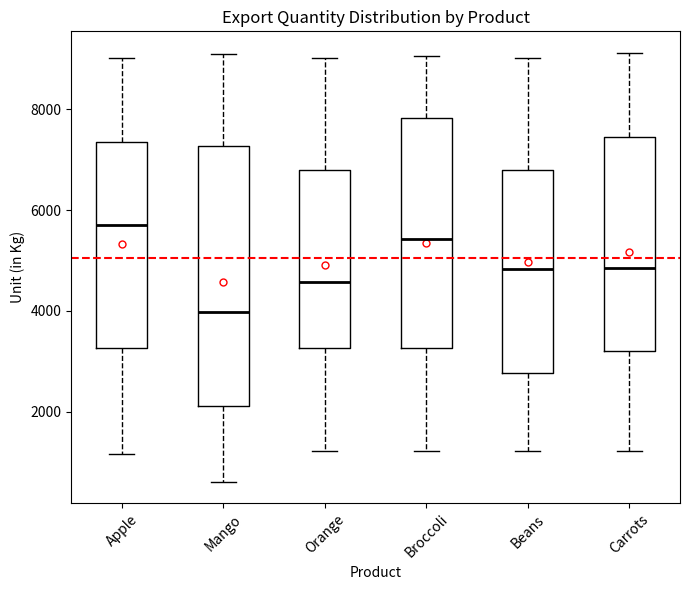

Reading left to right, transcribe this box plot: for each box, give where its median line is, the range the box spans, and where its two whiskers end, as read against the y-axis. The values are not printed on the chart, so give them approximately, as read against the axis.

Apple: median 5600, box 3200 to 7400, whiskers 1200 to 9000
Mango: median 4000, box 2200 to 7200, whiskers 600 to 9000
Orange: median 4600, box 3200 to 6800, whiskers 1200 to 9000
Broccoli: median 5400, box 3200 to 7800, whiskers 1200 to 9000
Beans: median 4800, box 2800 to 6800, whiskers 1200 to 9000
Carrots: median 4800, box 3200 to 7400, whiskers 1200 to 9200